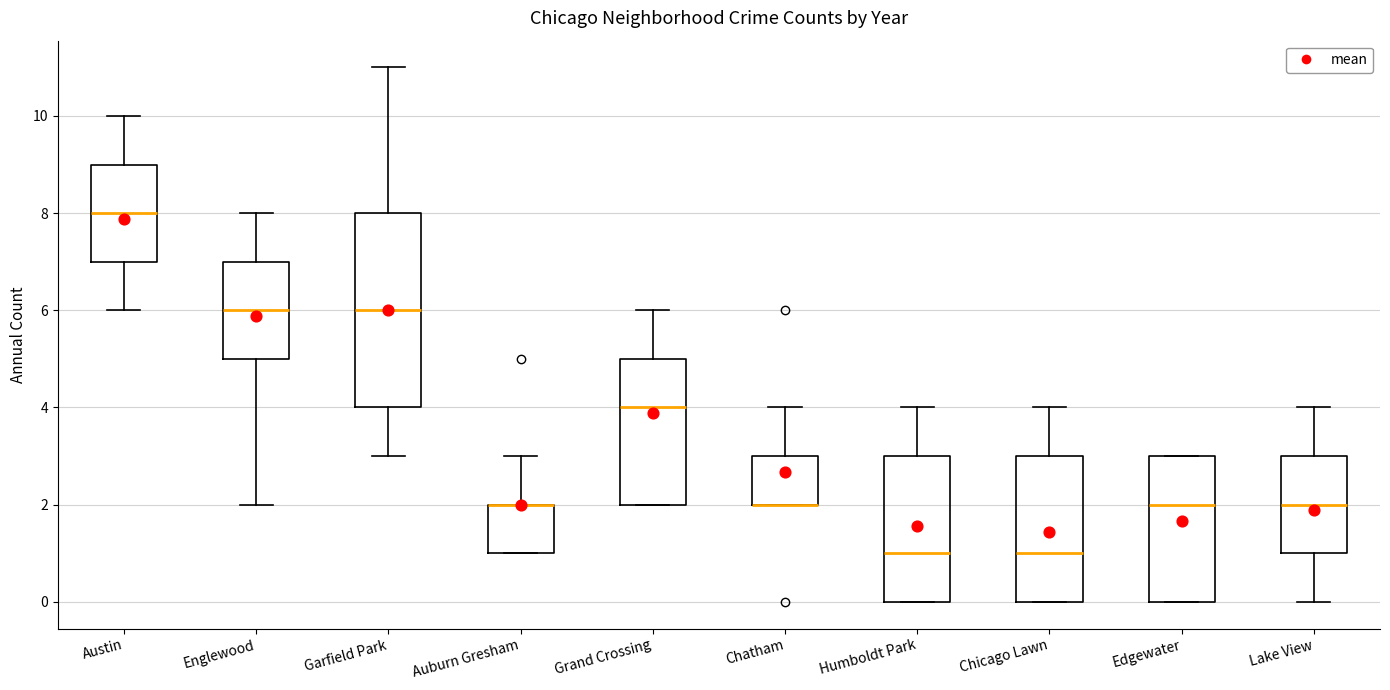

Which box is the tallest, from its lower edge to its upper edge?

Garfield Park